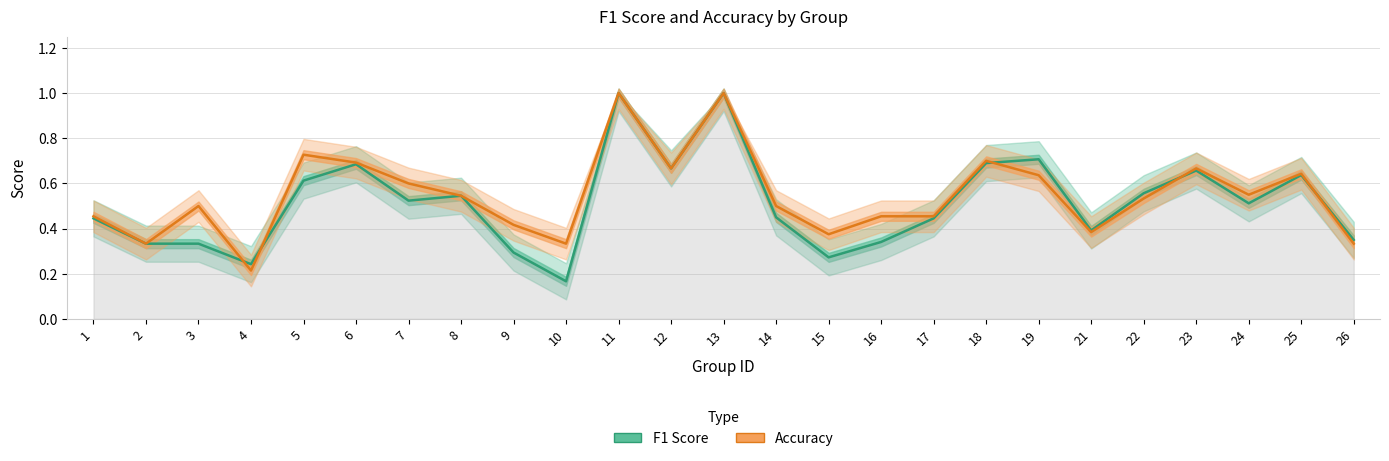

What is the minimum value shown in the chart?

0.2